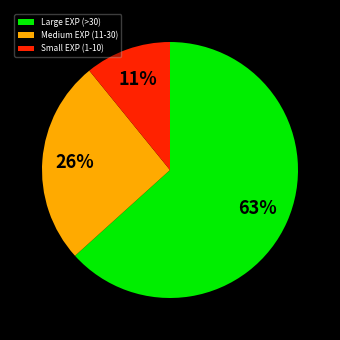

Is the sum of Large EXP (>30) and Small EXP (1-10) greater than half?

Yes